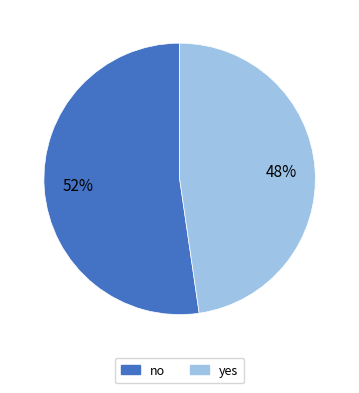

Combined, do no and yes account for over 50%?

Yes